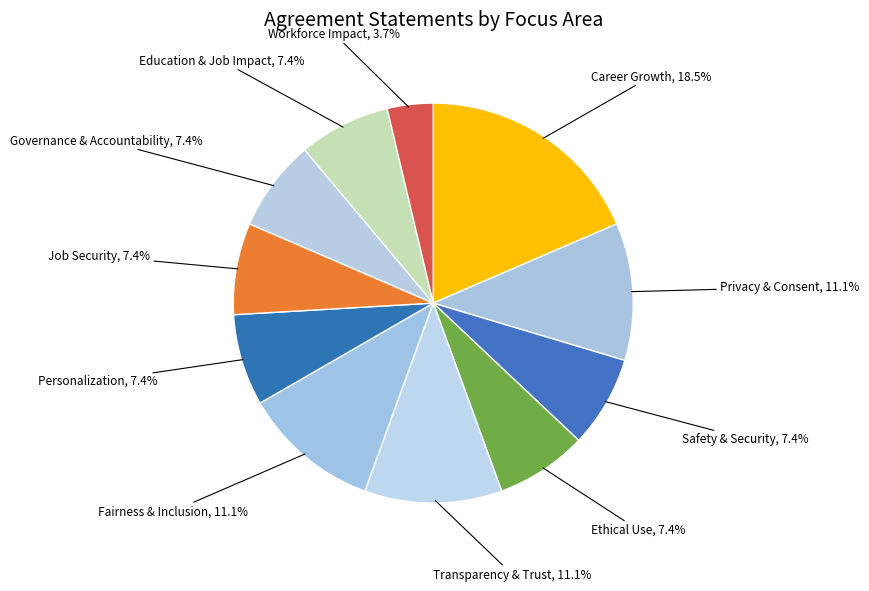

Approximately how many times larger is the value at Education & Job Impact compared to Fairness & Inclusion?

0.7